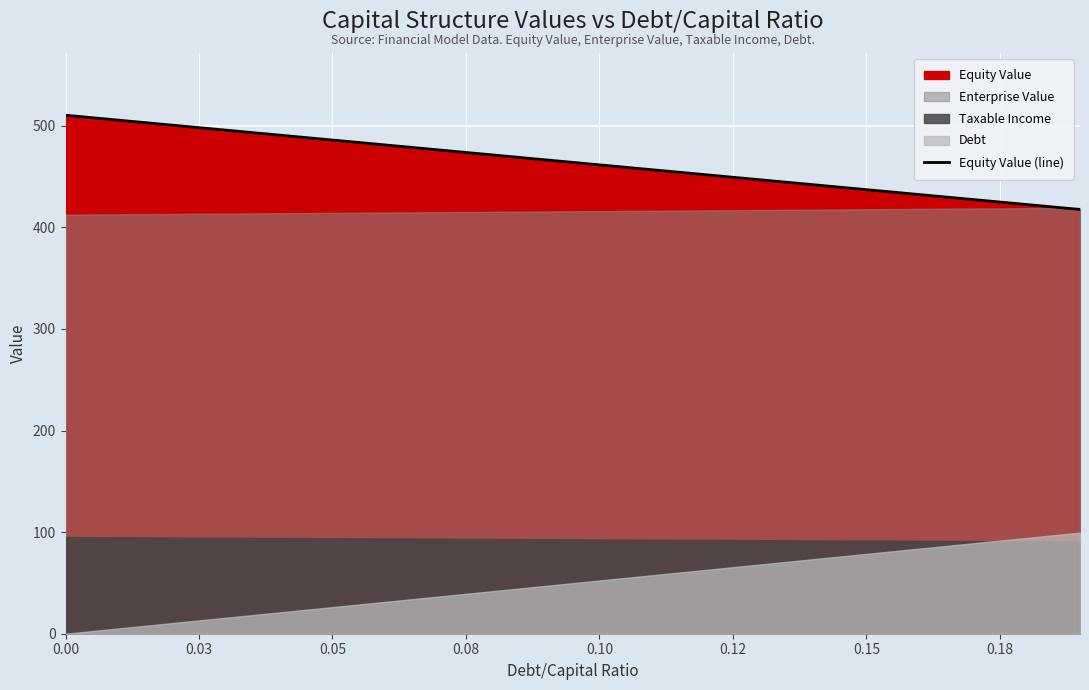

Is it true that Equity Value (line) equals 510.5 at 0.00?

True